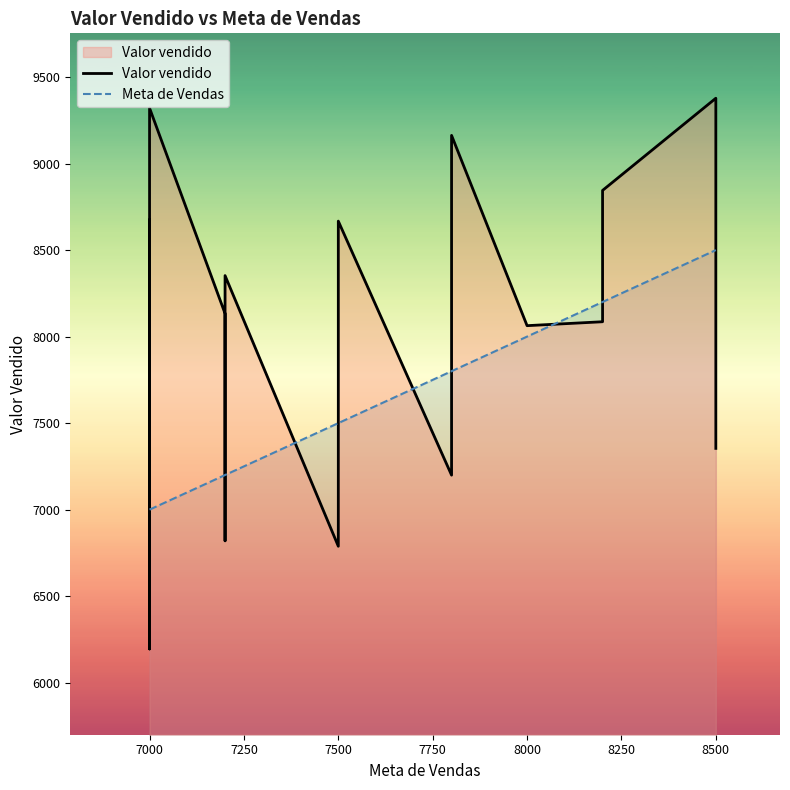

What is the minimum value for Valor vendido?

6194.7